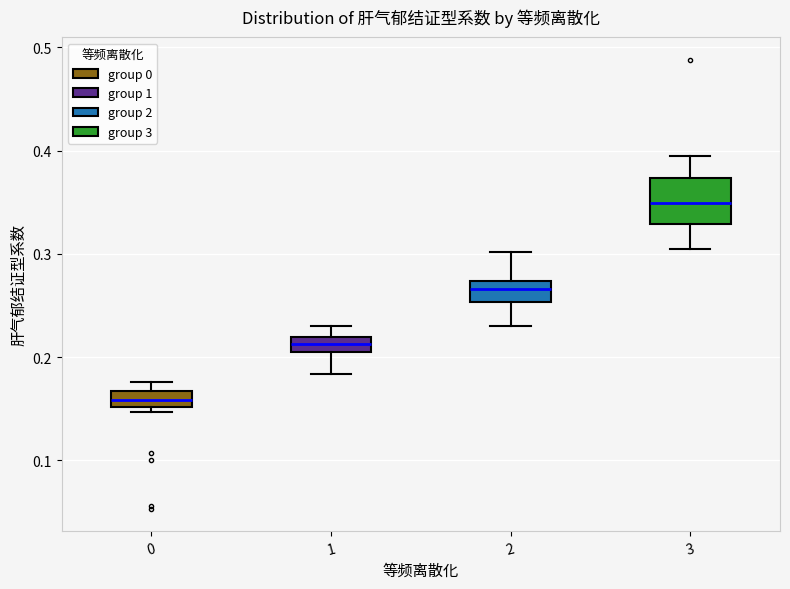

Comparing the boxes themselves (not the whiskers), which one is the tallest?

3